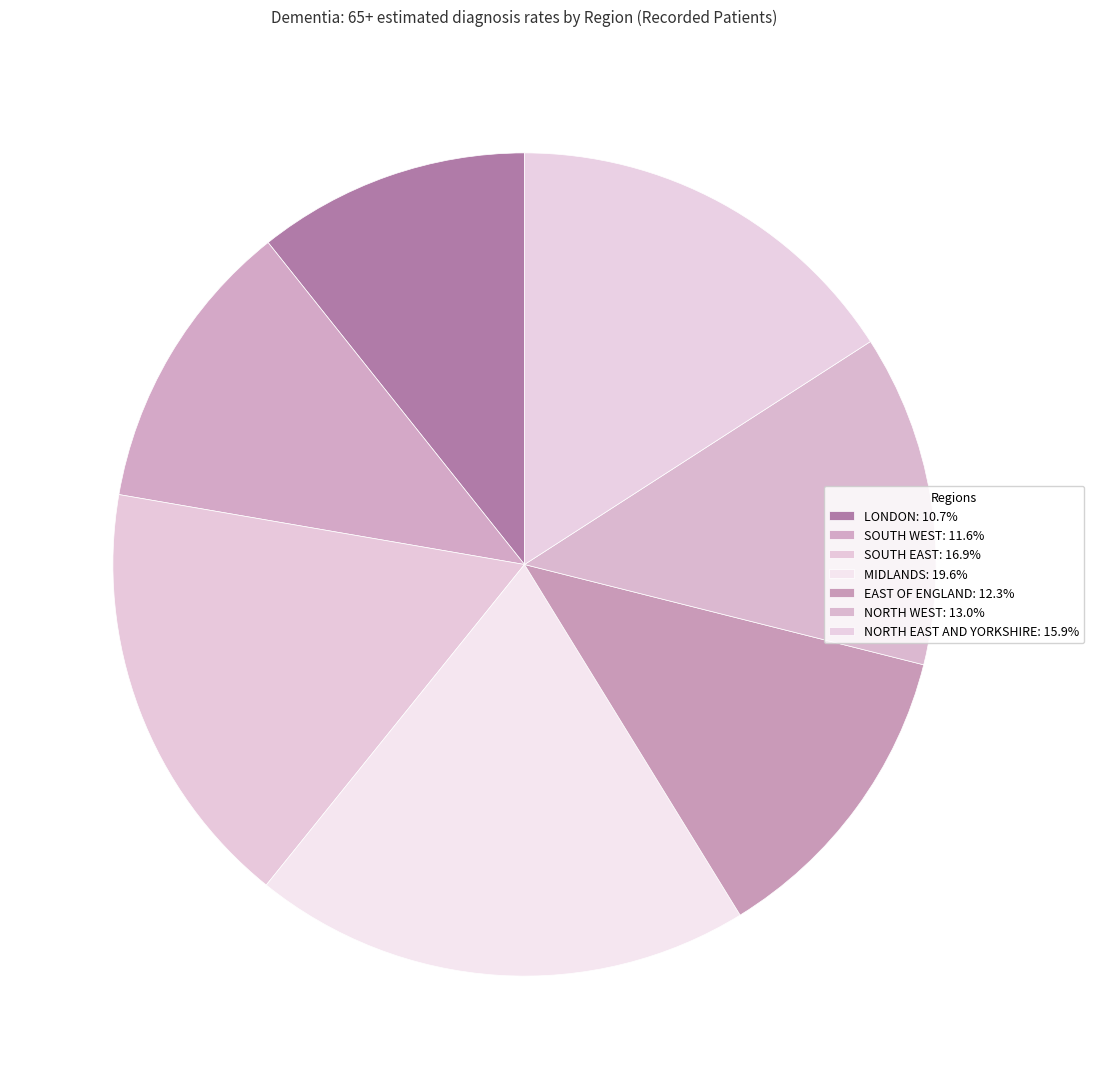

The EAST OF ENGLAND slice represents 18% of the pie. True or false?

False